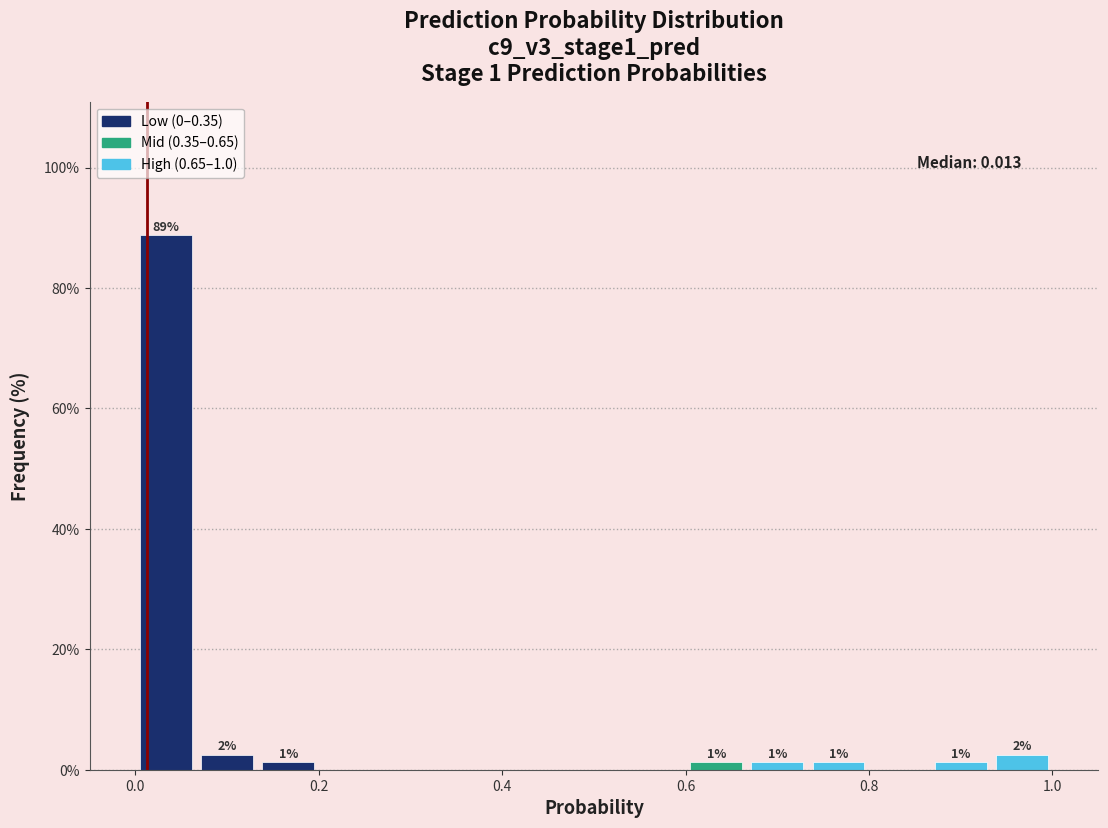

Around what value on the x-axis is the tallest bar? Give the approximate position of its centre, as read against the axis.

0.04